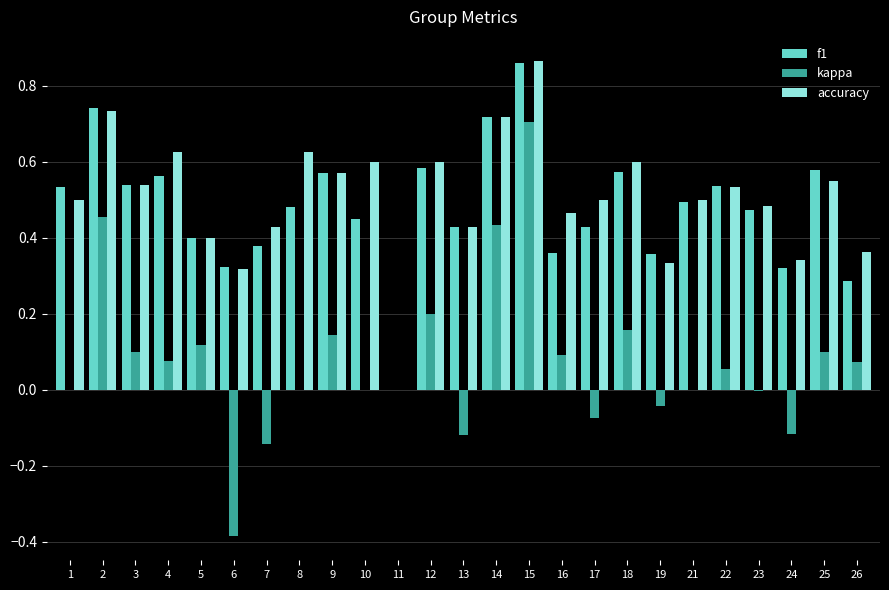

What is the sum of the accuracy values at 8 and 9?

1.2